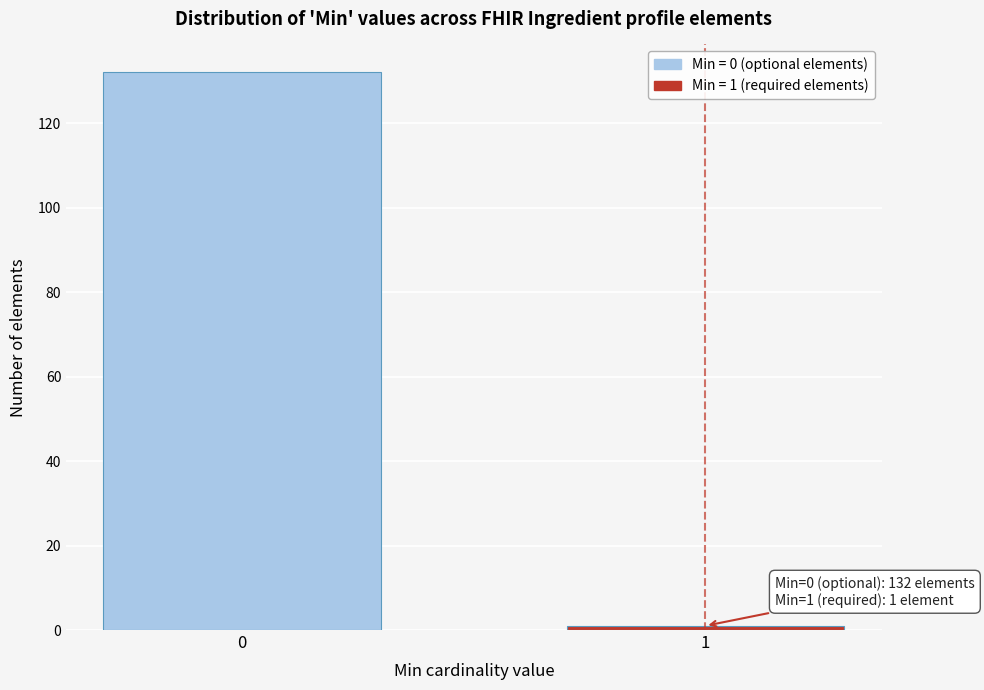

Reading left to right, transcribe all the data shown in this chart.

132	1